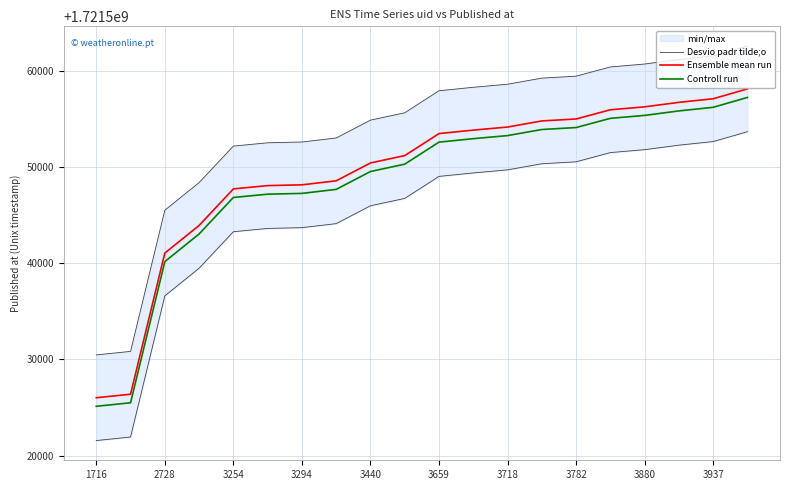

What position from the right is 19?

1